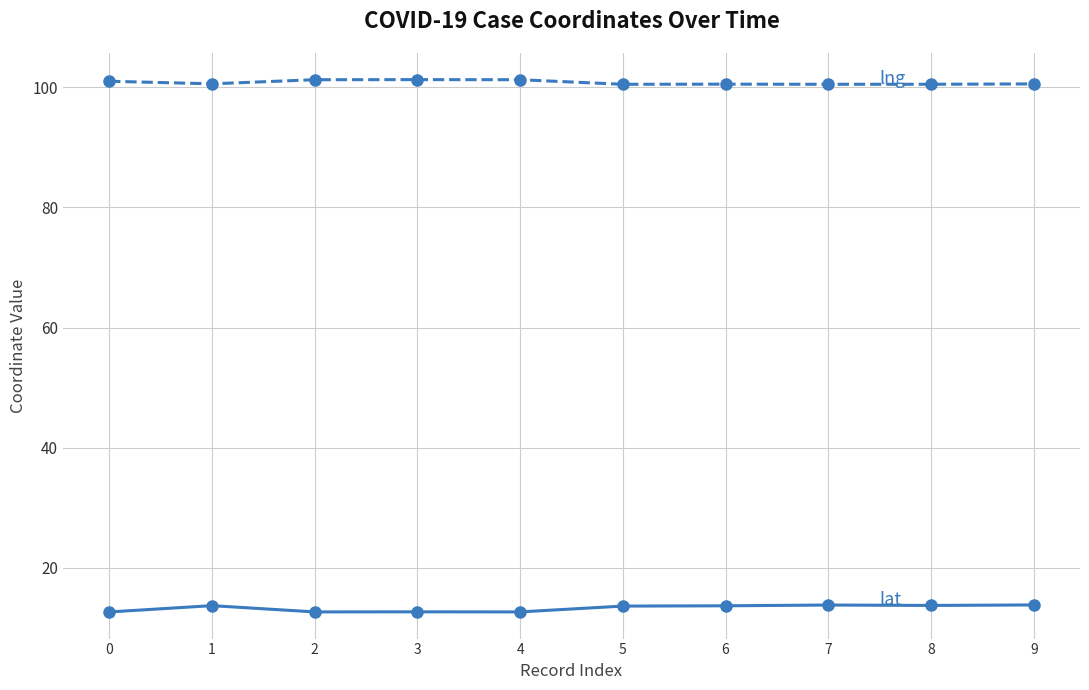

What is the total value across all series at 5?

114.1